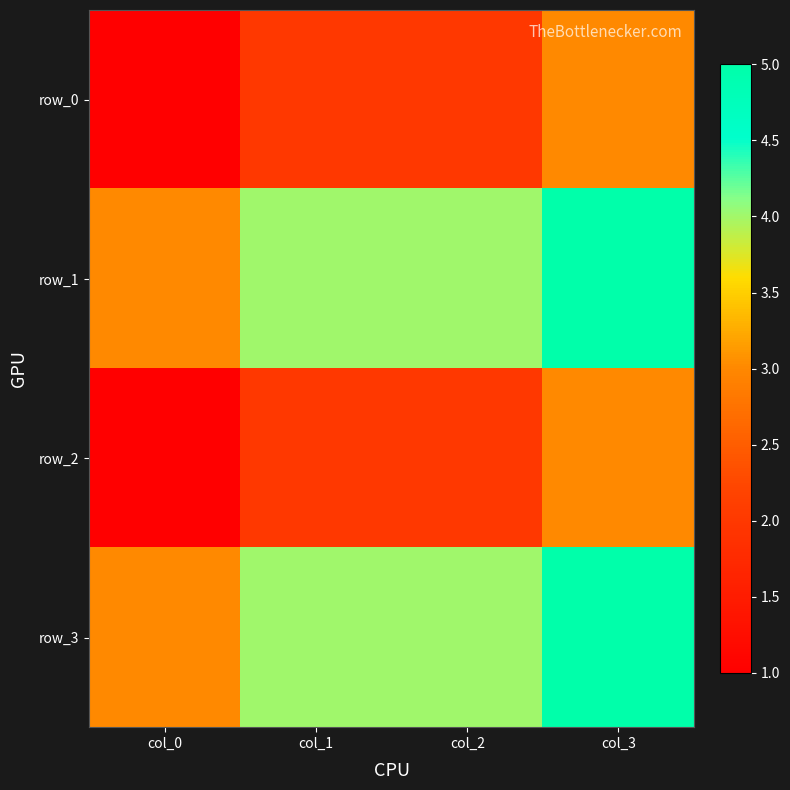

Where is row_2 nearest to the value 2?

col_1